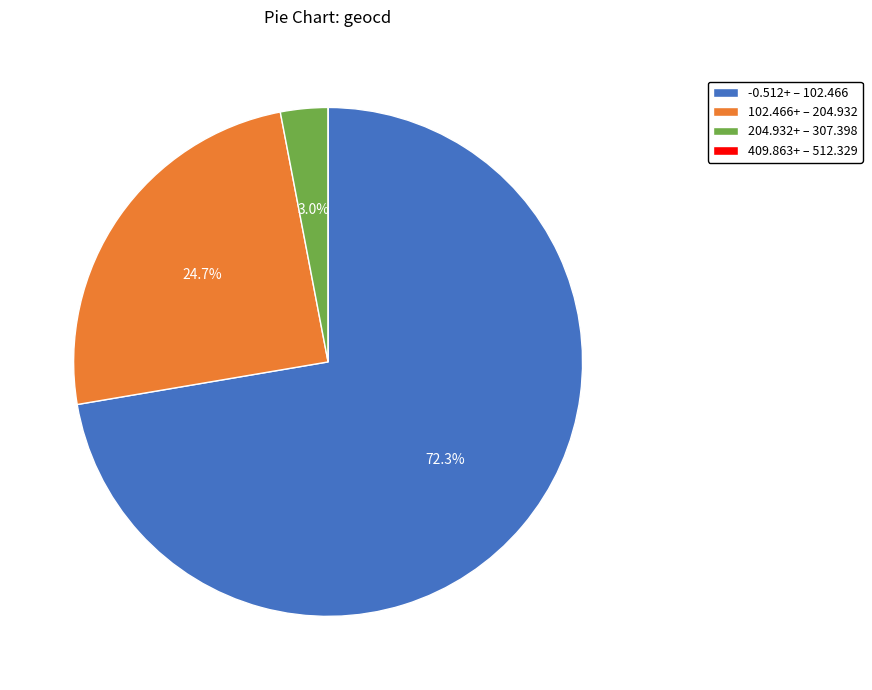

Between 102.466+ – 204.932 and 204.932+ – 307.398, which is larger?

102.466+ – 204.932